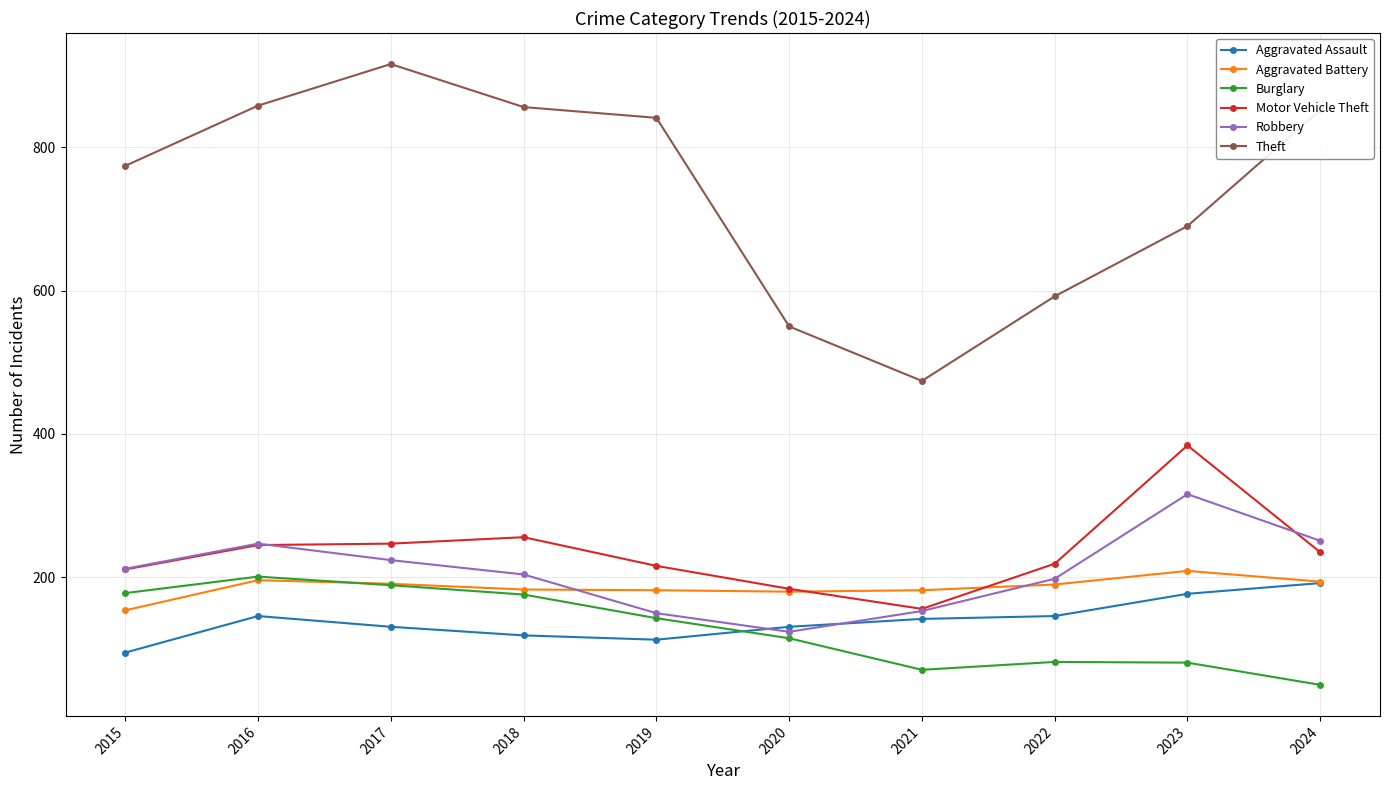

True or false: Theft has a value of 1190 at 2015.

False